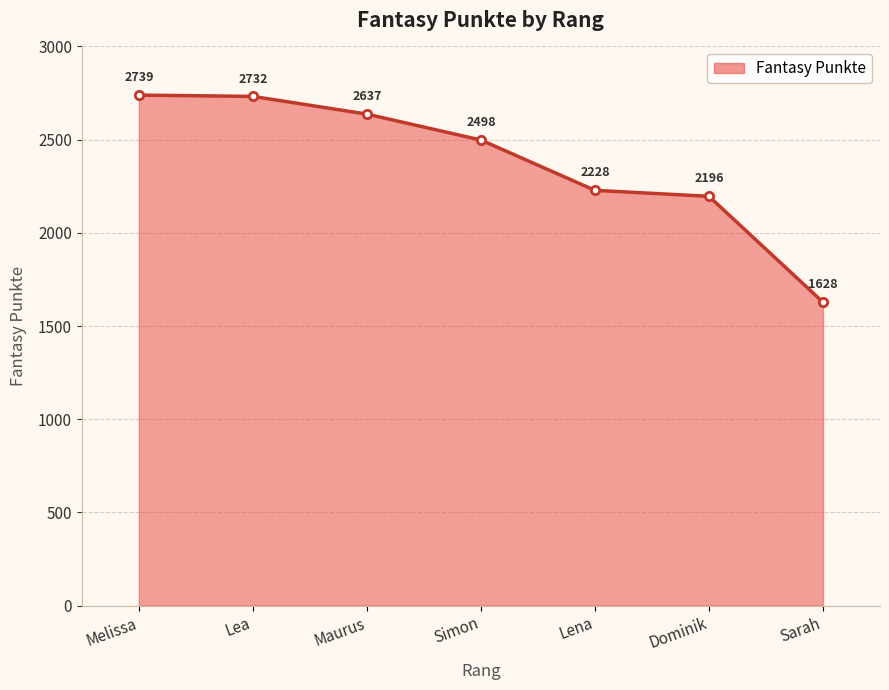

What is the change in value from Lea to Dominik?

-536